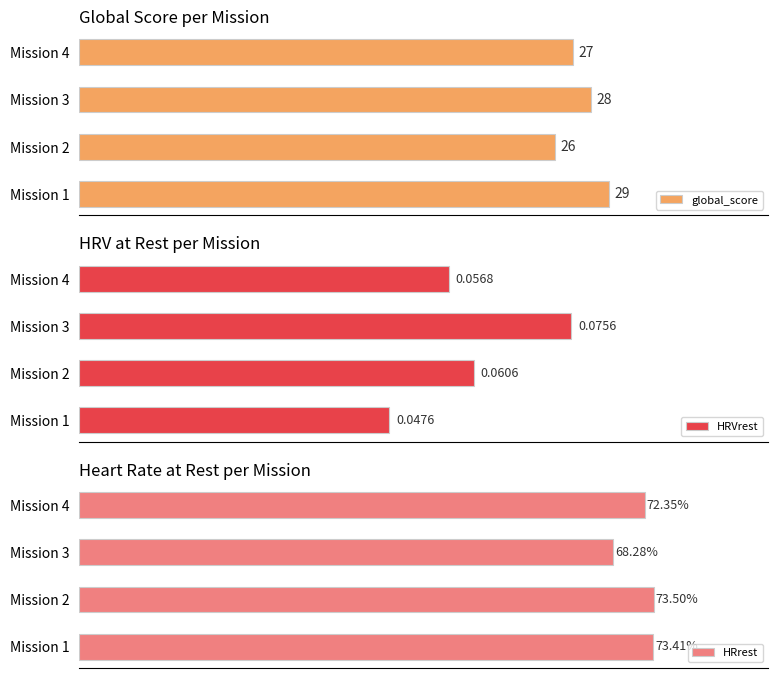

Where is global_score nearest to the value 27?

Mission 4